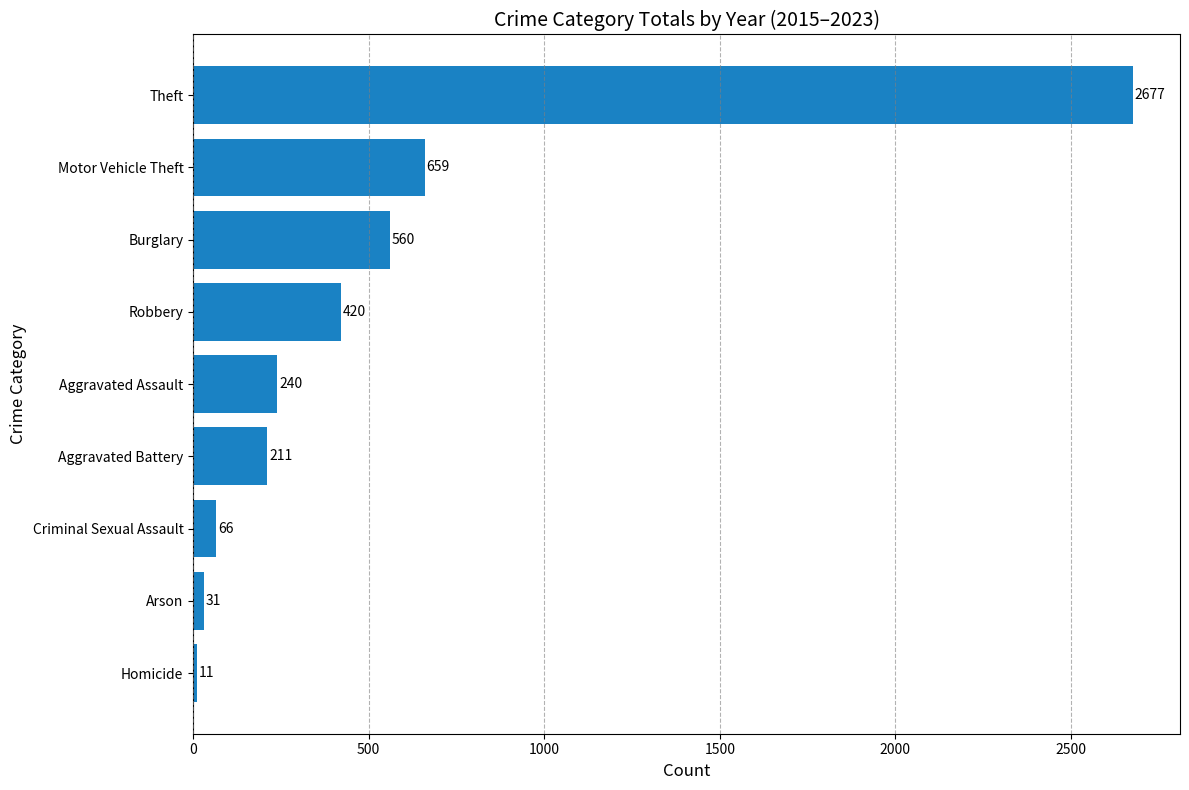

Does the chart contain any negative values?

No